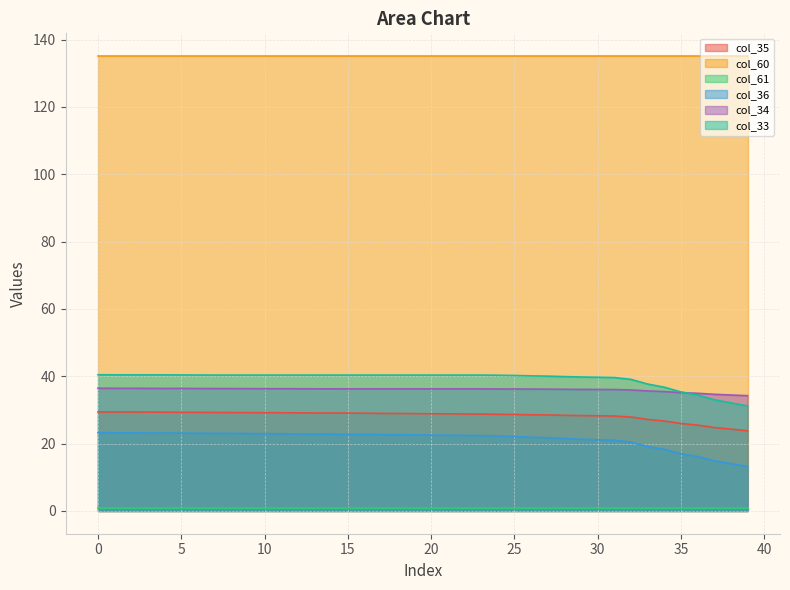

True or false: col_35 and col_36 cross at least once.

False